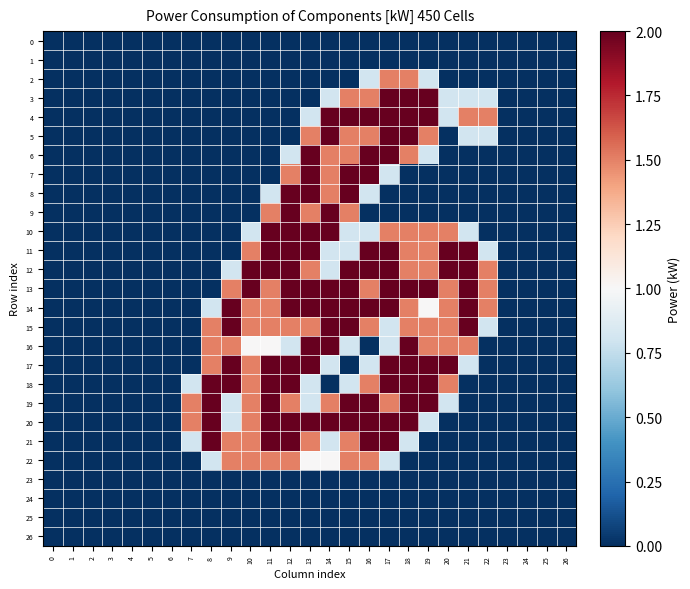

Which series changed the most between 3 and 10?

12